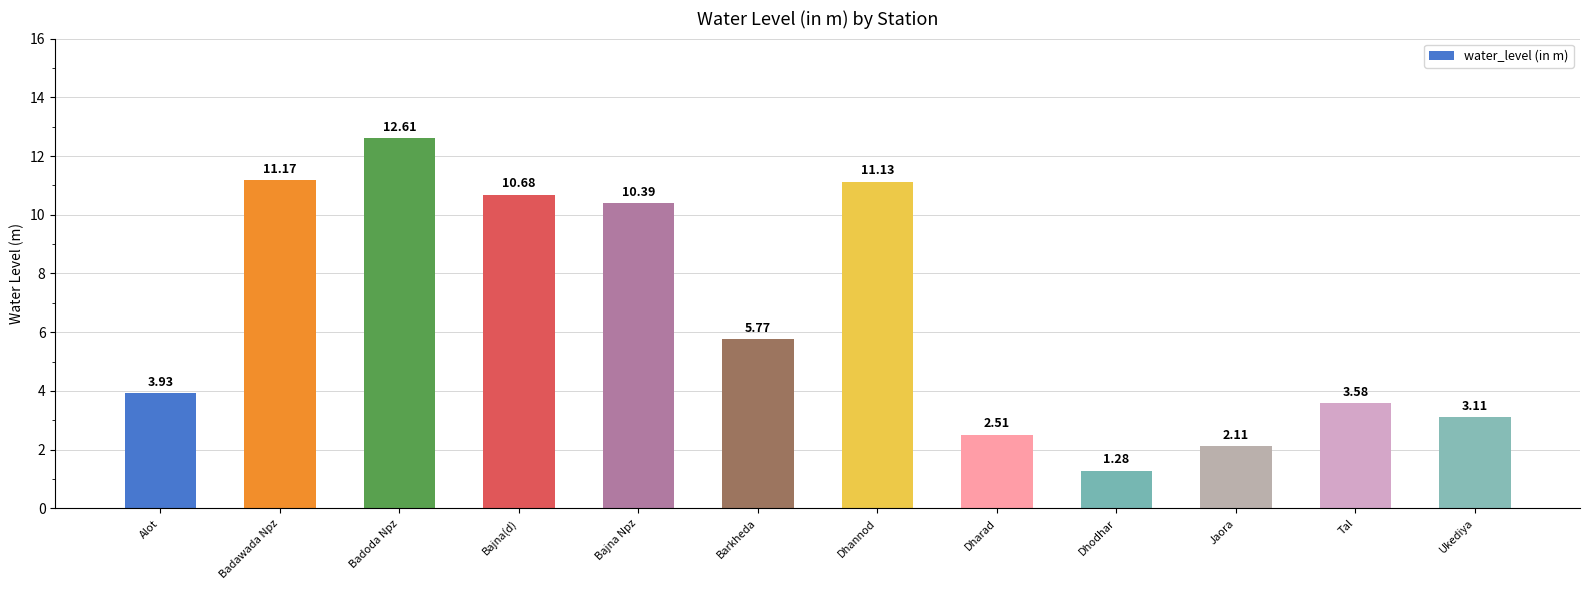

List the labels in order of value, largest first.

Badoda Npz, Badawada Npz, Dhannod, Bajna(d), Bajna Npz, Barkheda, Alot, Tal, Ukediya, Dharad, Jaora, Dhodhar